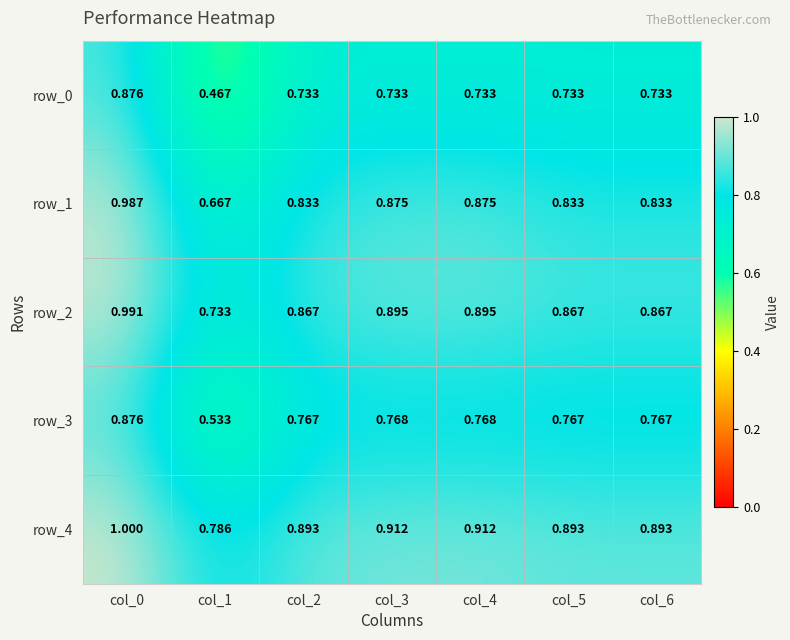

What is the highest value of the row_2 series?

1.0